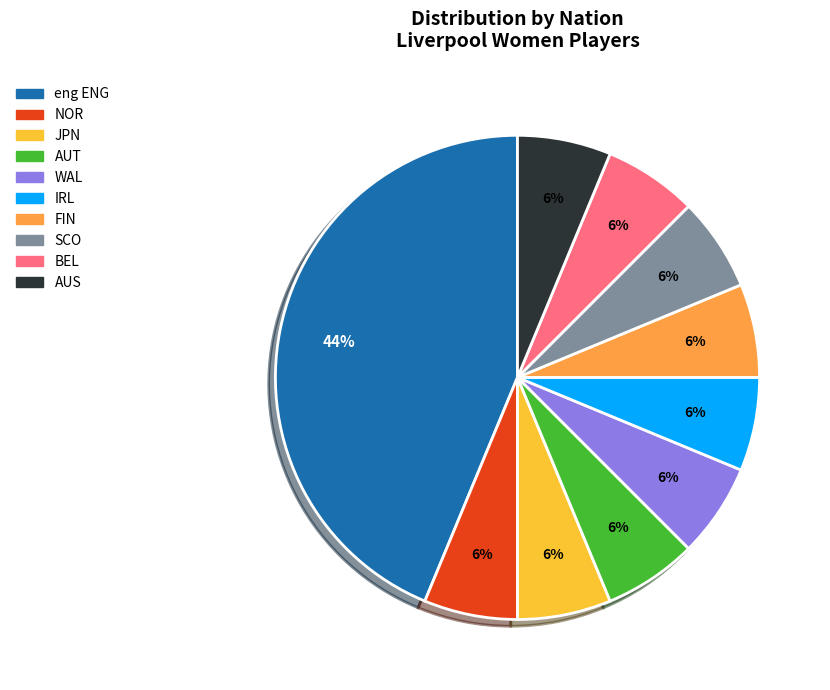

Which slice is the largest?

eng ENG